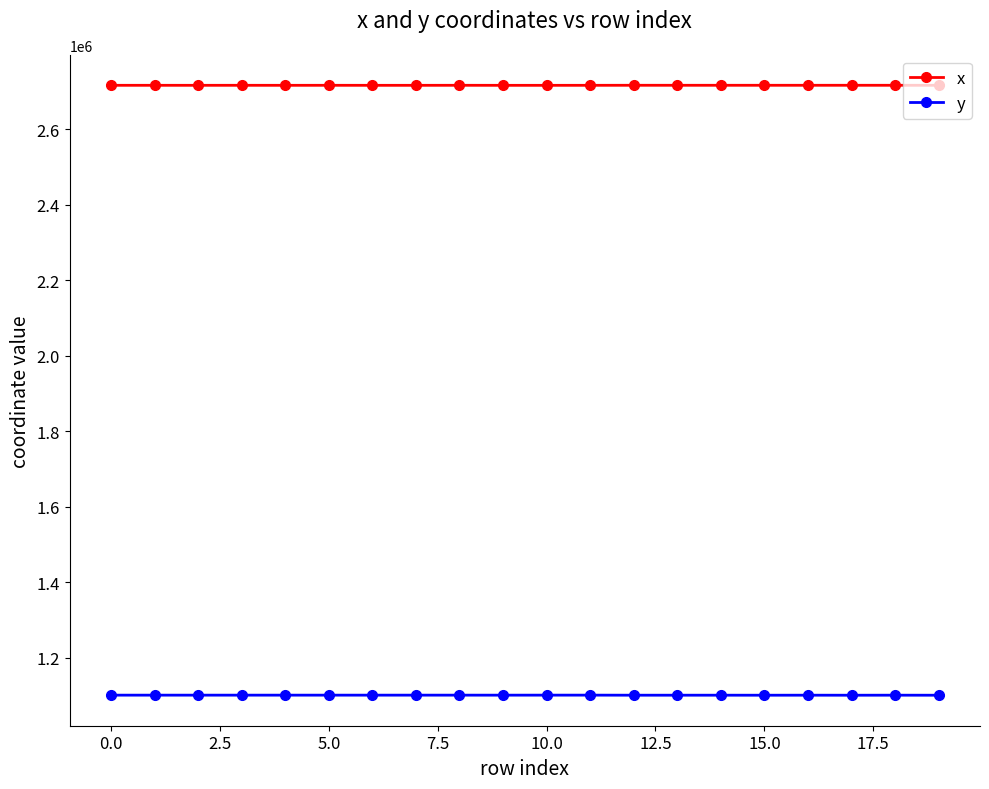

At how many categories does at least one series exceed 2560605?

20